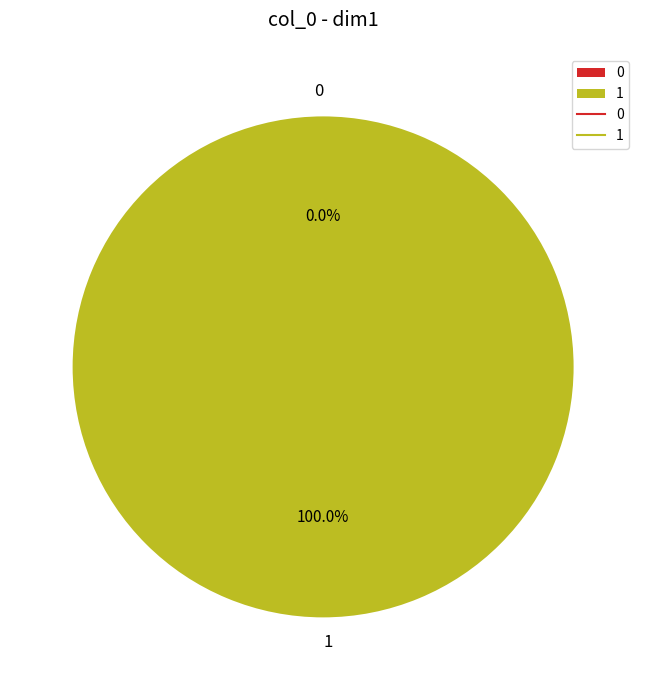

Which slice represents more than half of the pie?

1